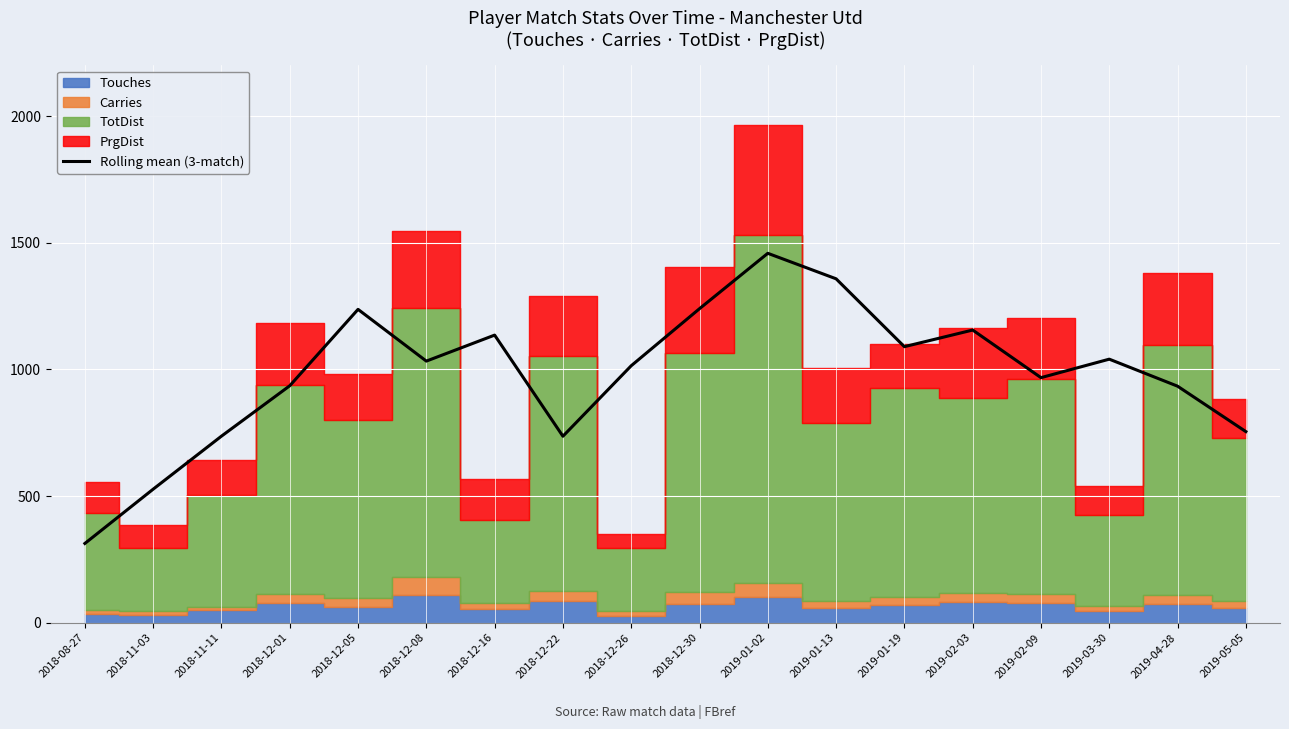

Reading left to right, extract all data points from this chart.

2018-08-27=313.0	2018-11-03=527.3	2018-11-11=736.7	2018-12-01=935.7	2018-12-05=1237.3	2018-12-08=1033.0	2018-12-16=1135.7	2018-12-22=736.3	2018-12-26=1014.7	2018-12-30=1240.0	2019-01-02=1458.7	2019-01-13=1358.0	2019-01-19=1090.0	2019-02-03=1155.7	2019-02-09=967.7	2019-03-30=1040.7	2019-04-28=934.0	2019-05-05=754.7